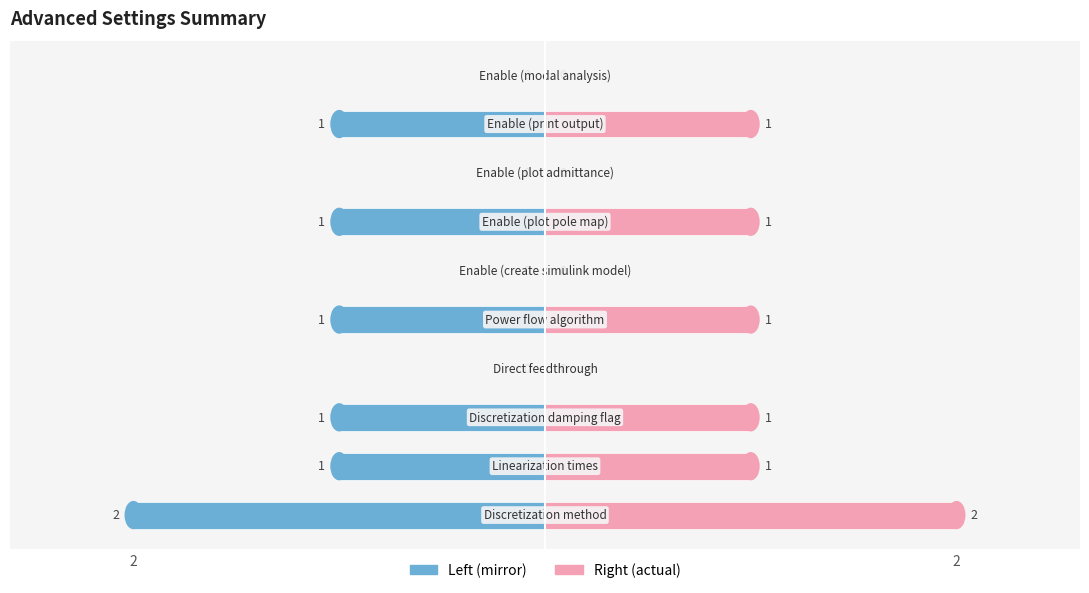

What is the difference between the maximum and second lowest values in the Value (Left) series?

1